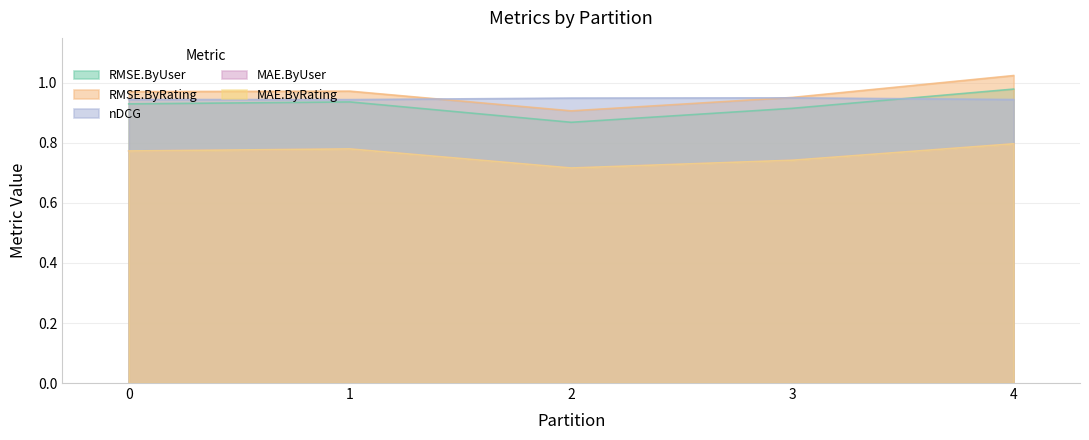

Reading left to right, what are all the values shown in this chart?

RMSE.ByUser: 0=0.9	1=0.9	2=0.9	3=0.9	4=1.0
RMSE.ByRating: 0=1.0	1=1.0	2=0.9	3=1.0	4=1.0
nDCG: 0=0.9	1=0.9	2=0.9	3=1.0	4=0.9
MAE.ByUser: 0=0.8	1=0.8	2=0.7	3=0.7	4=0.8
MAE.ByRating: 0=0.8	1=0.8	2=0.7	3=0.7	4=0.8